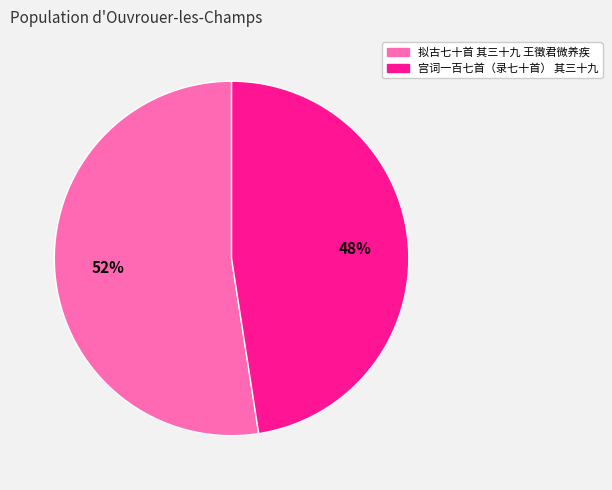

To the nearest percent, what is the average slice percentage?

50%